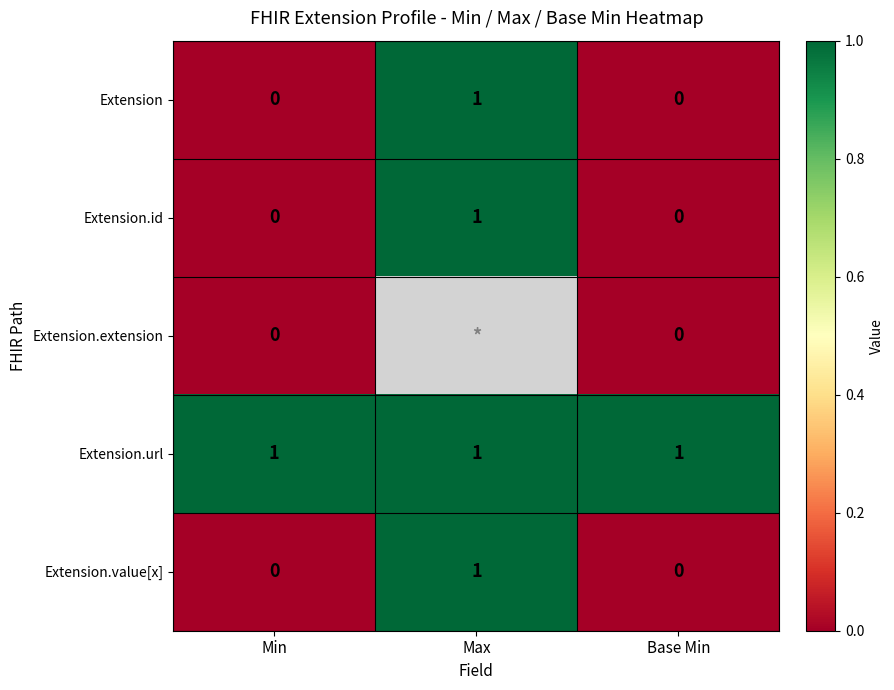

What is the sum of all Extension.url values?

3